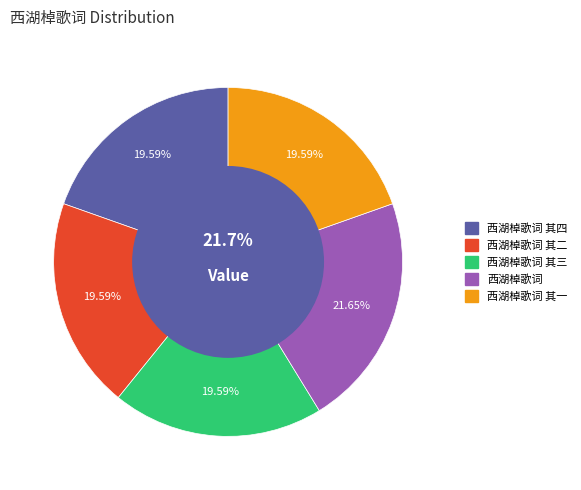

To the nearest percent, what portion does 西湖棹歌词 其四 represent?

20%